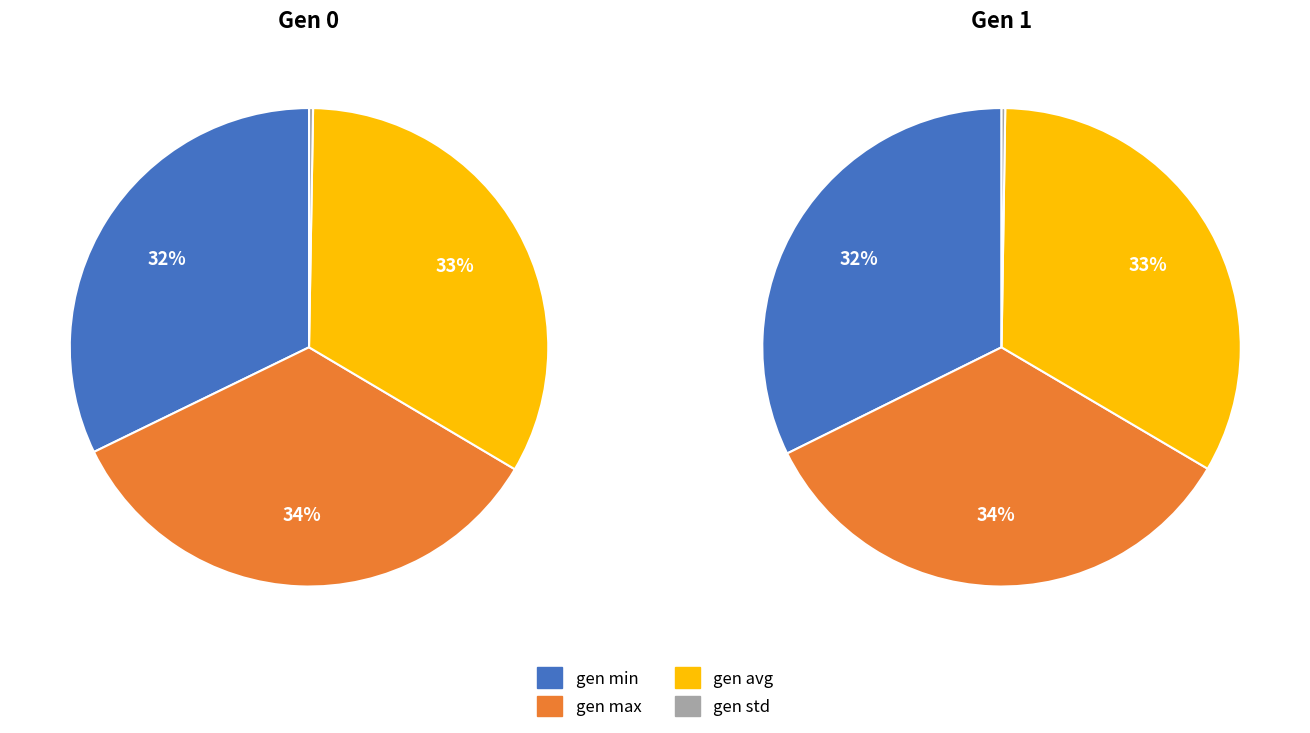

True or false: gen=0 avg accounts for 13% of the total.

False